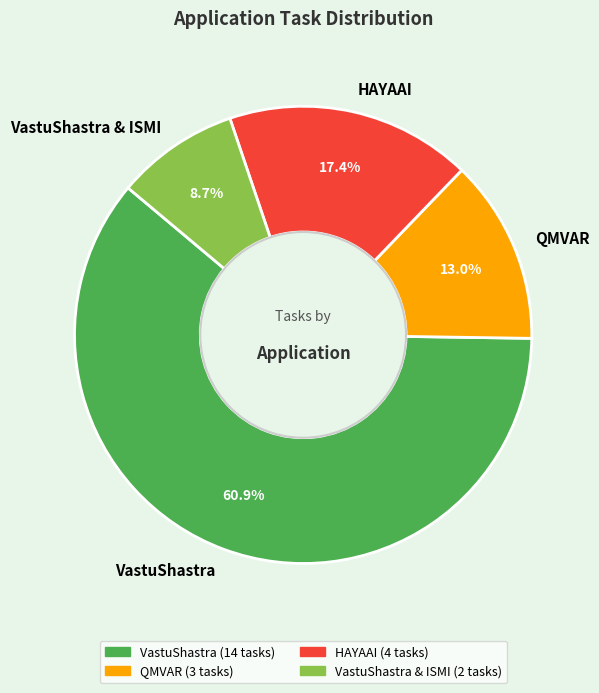

To the nearest percent, what is the difference between the HAYAAI and QMVAR slice percentages?

4%